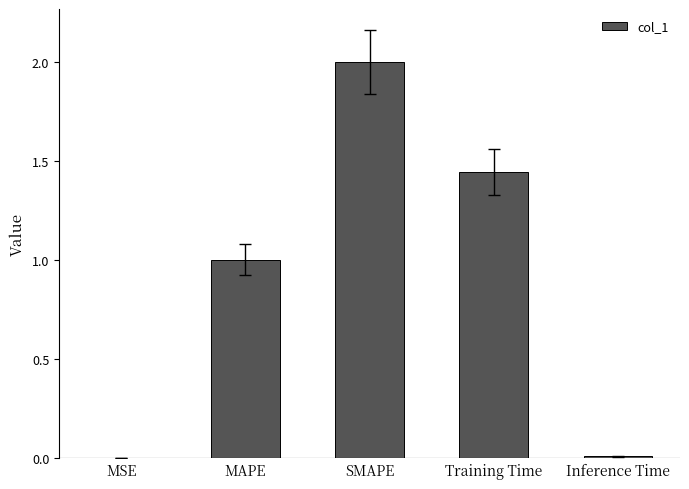

What is the change in value from MAPE to SMAPE?

+1.0